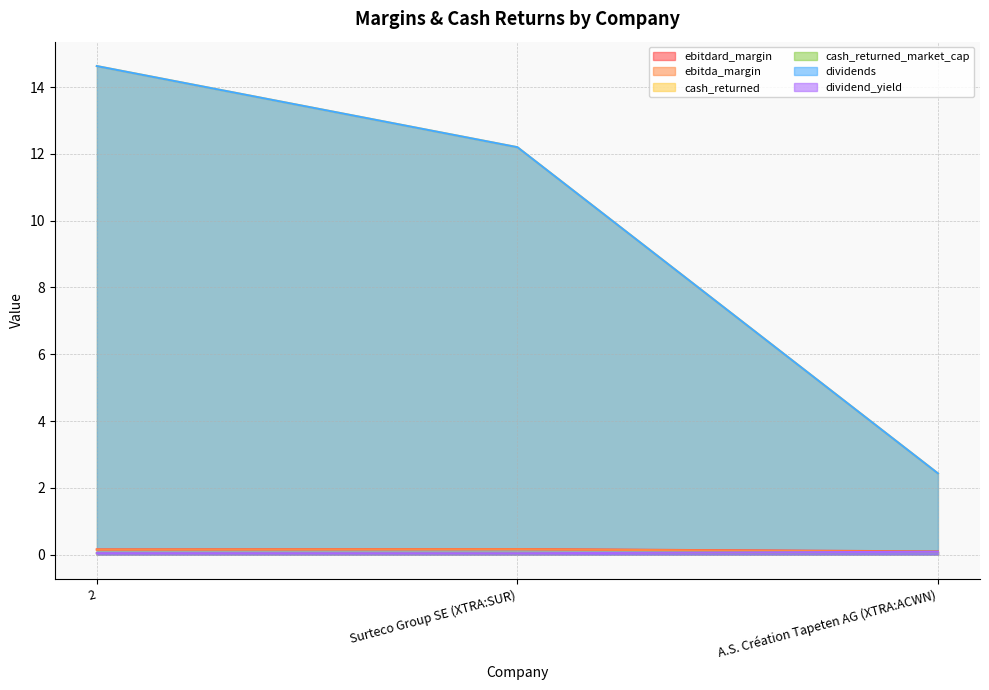

What position from the right is 2?

3